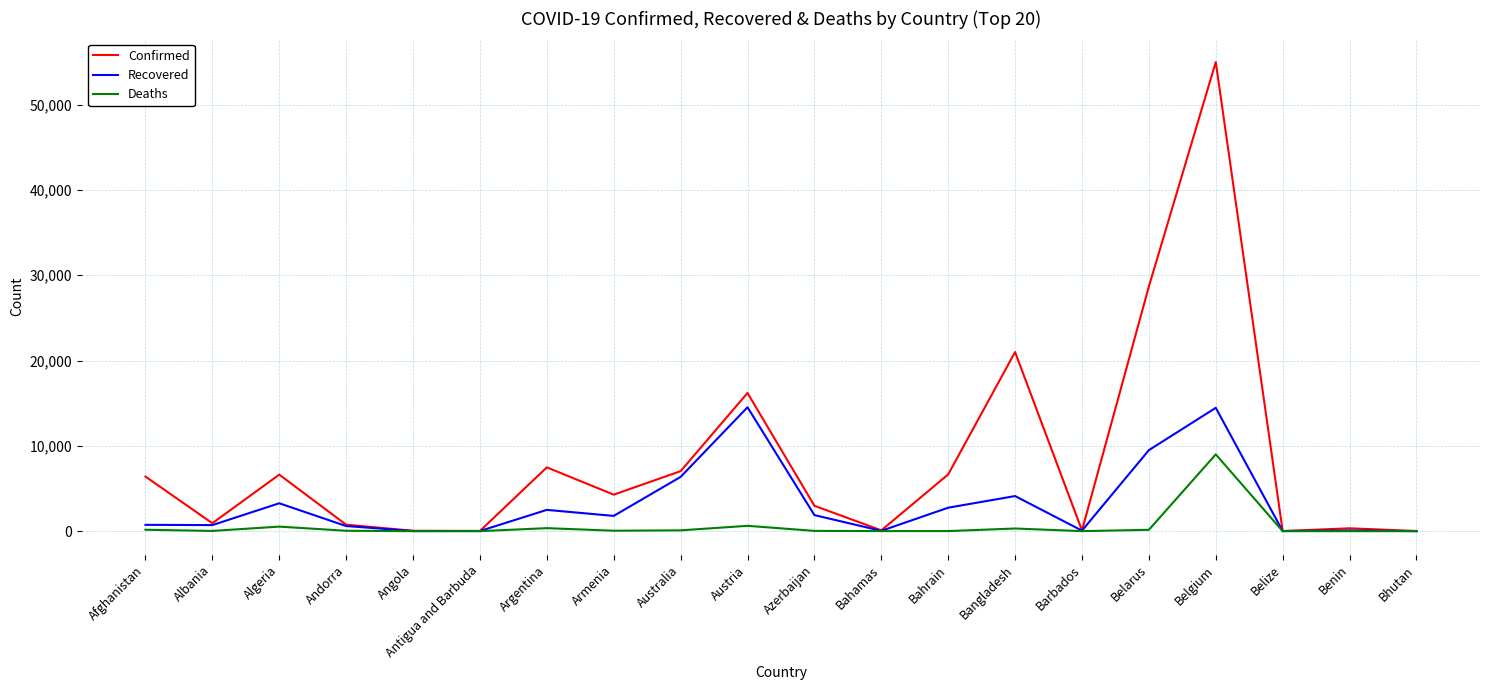

True or false: Recovered has a value of 19 at Antigua and Barbuda.

True